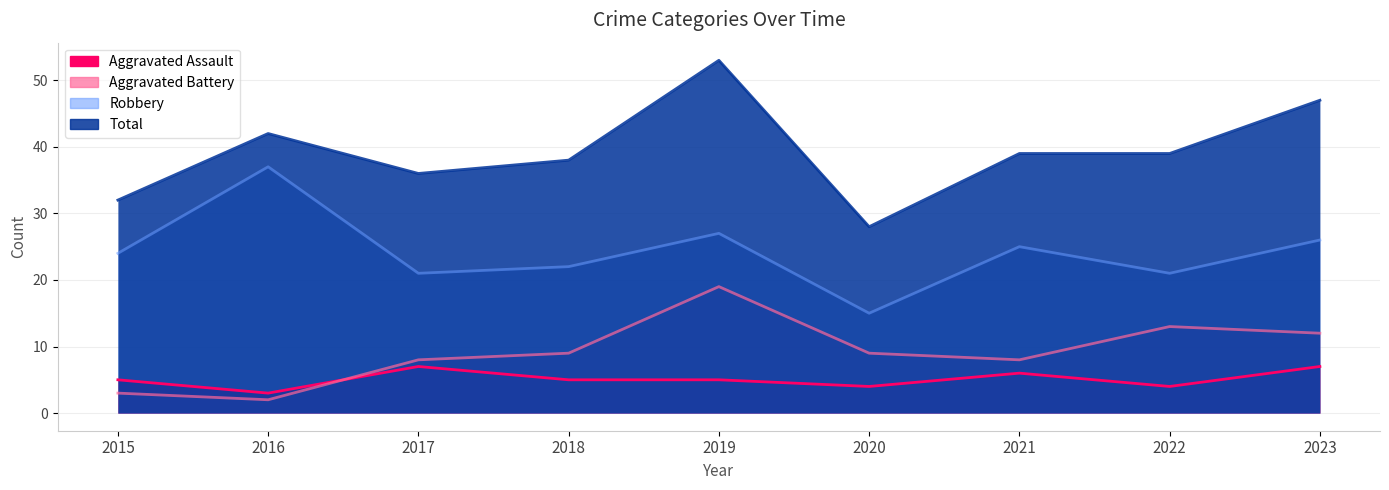

What are all the series names shown in the legend?

Aggravated Assault, Aggravated Battery, Robbery, Total